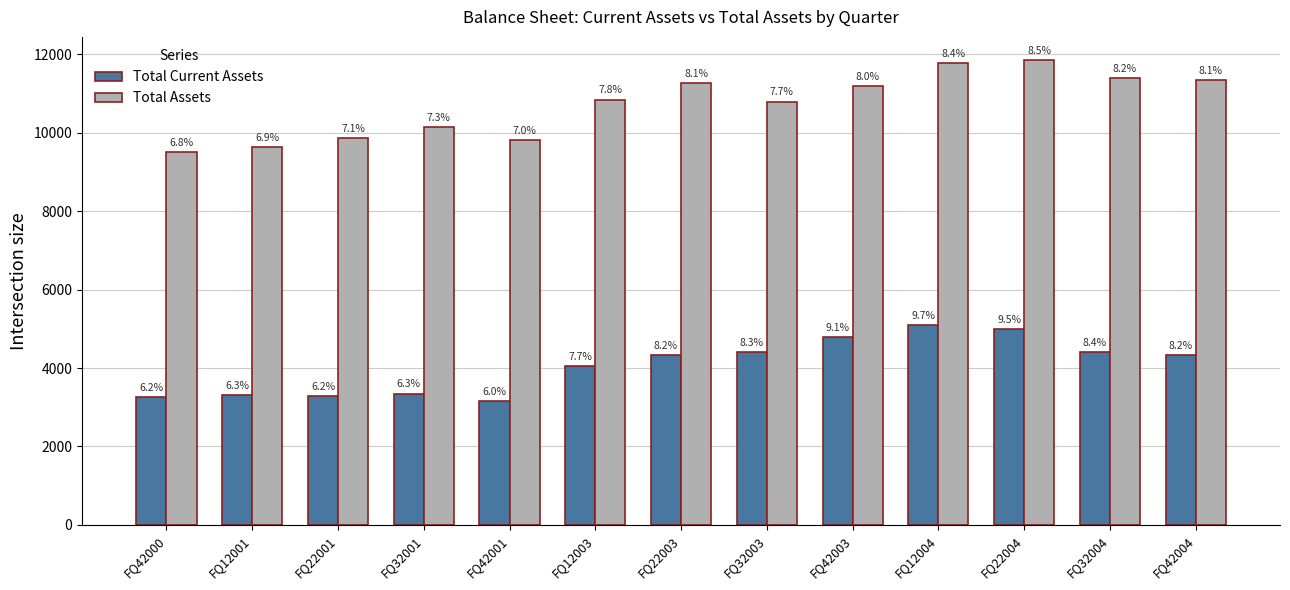

What is the sum of all Total Current Assets values?

52790.2